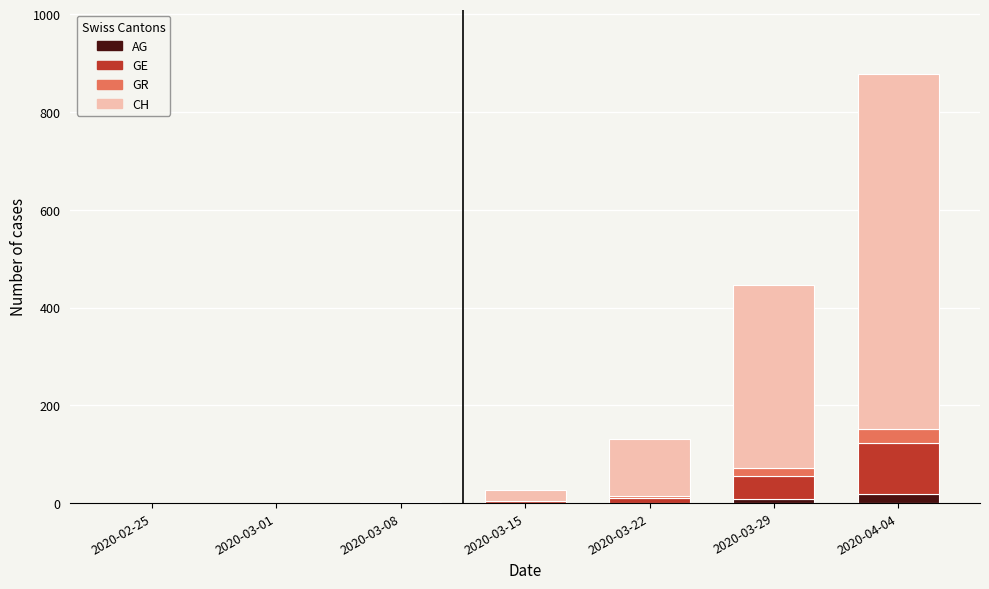

At which category is the sum across all series the highest?

2020-04-04